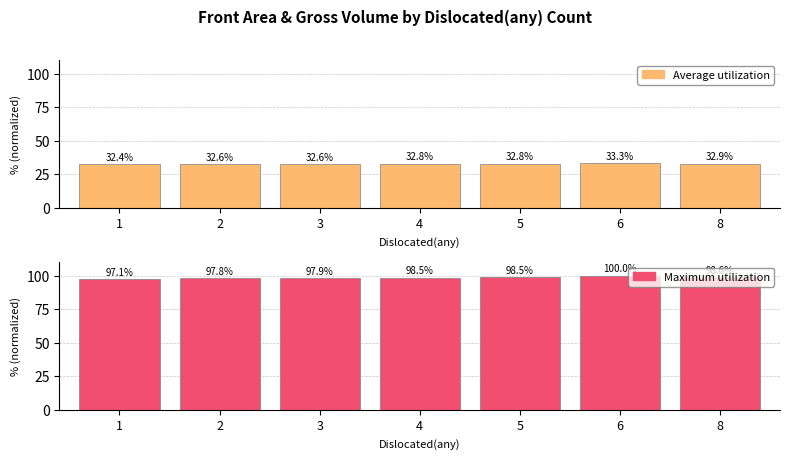

The Average utilization series shows 32.4 at 1. True or false?

True